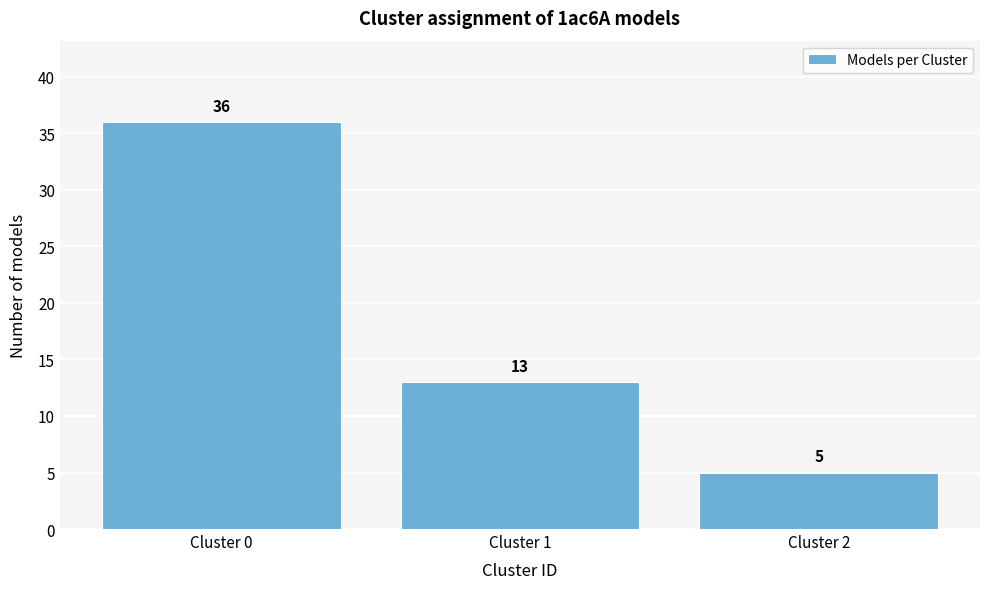

Reading left to right, what are all the values shown in this chart?

36	13	5